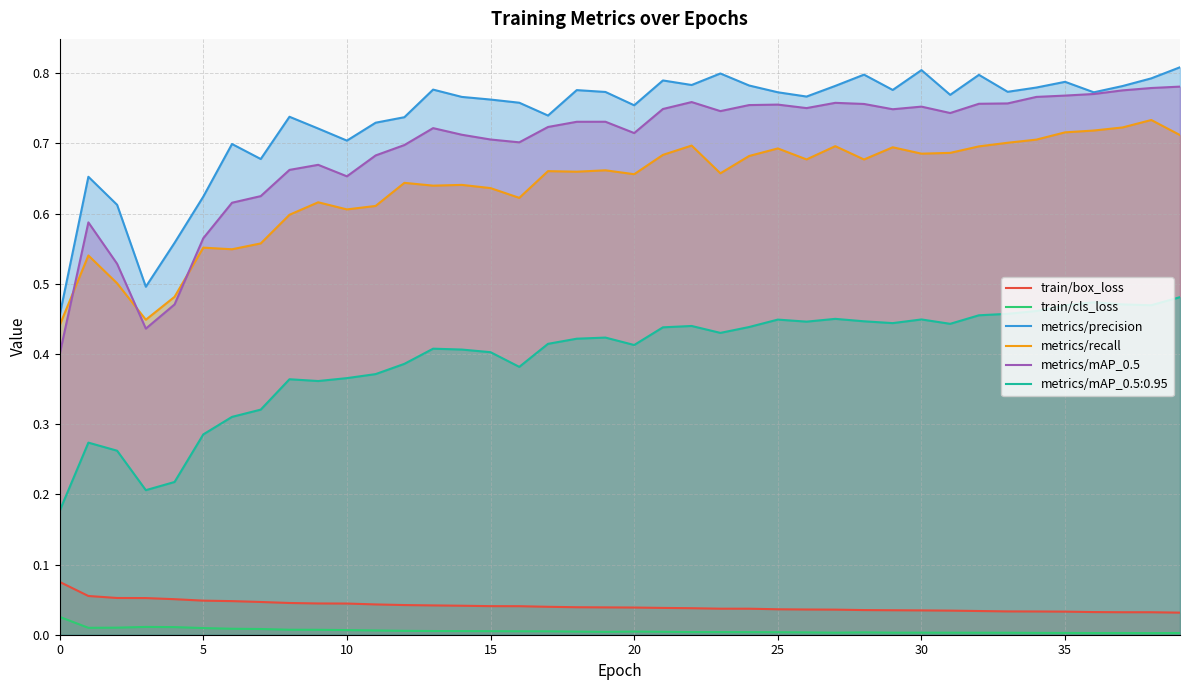

Which series has the widest spread of values?

metrics/mAP_0.5